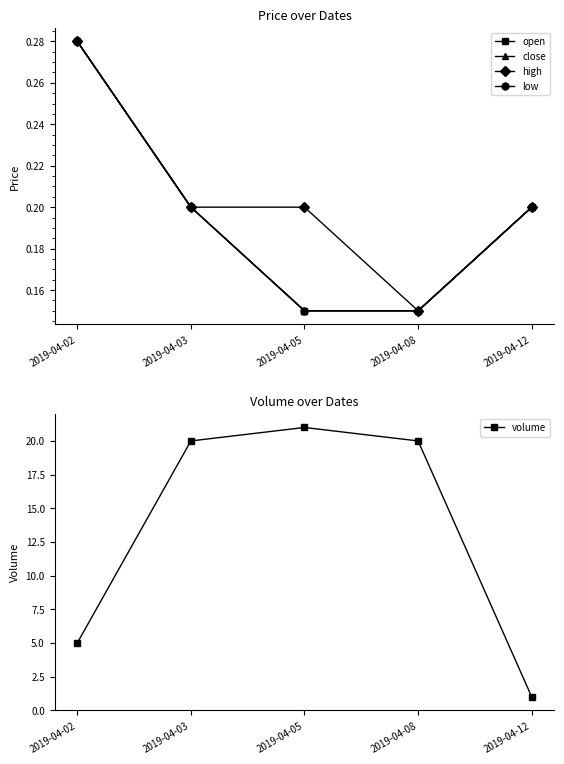

What are all the series names shown in the legend?

open, close, high, low, volume